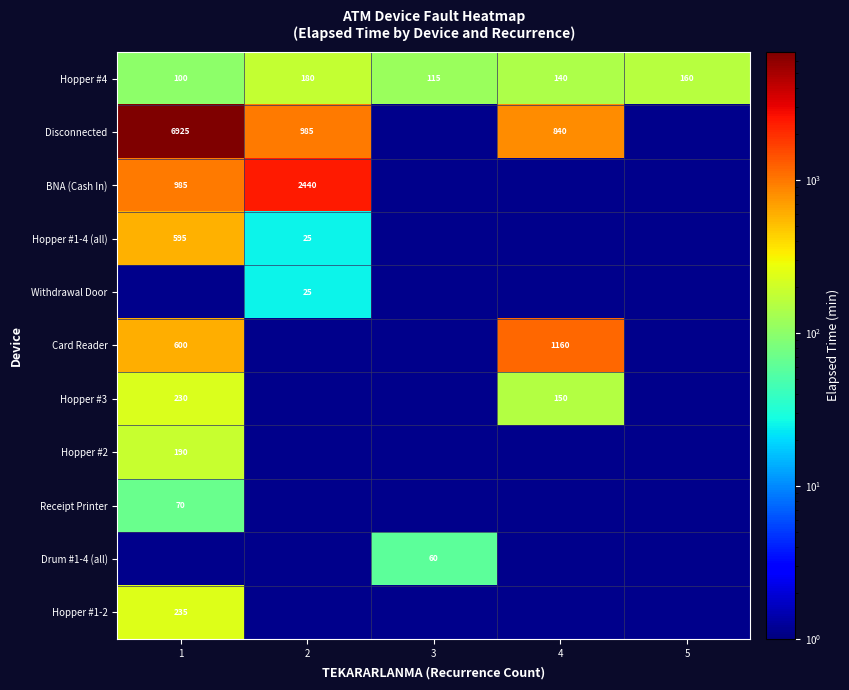

What is the difference between the Hopper #4 values at 1 and 4?

40